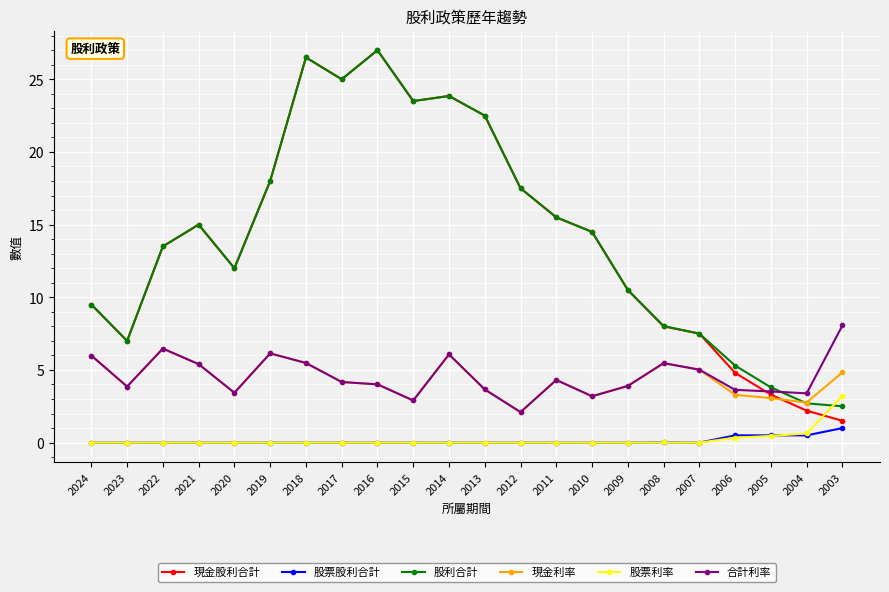

List the labels in order of 現金股利合計 value, smallest first.

2003, 2004, 2005, 2006, 2023, 2007, 2008, 2024, 2009, 2020, 2022, 2010, 2021, 2011, 2012, 2019, 2013, 2015, 2014, 2017, 2018, 2016